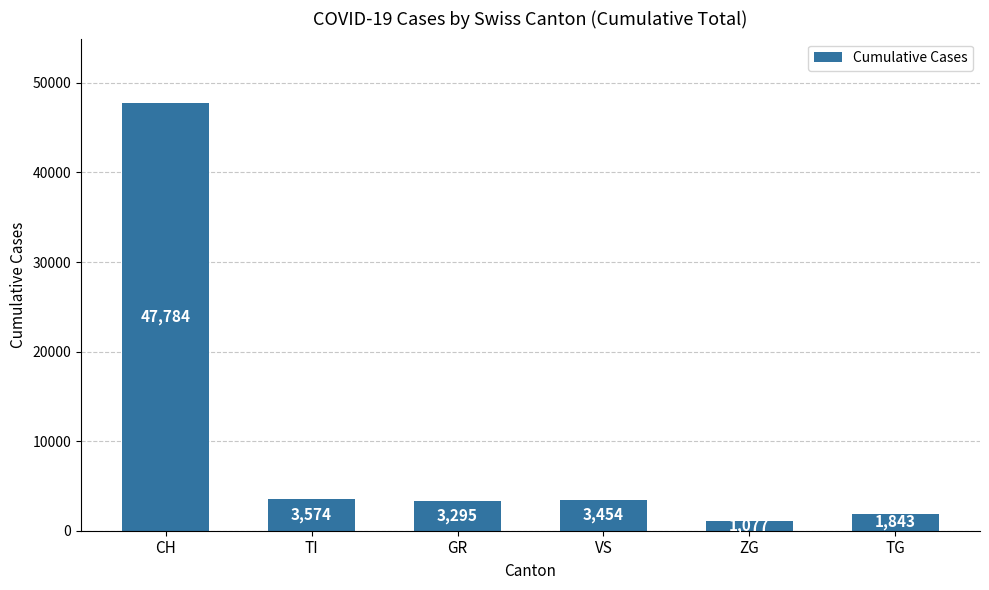

Rank the categories by value from highest to lowest.

CH, TI, VS, GR, TG, ZG